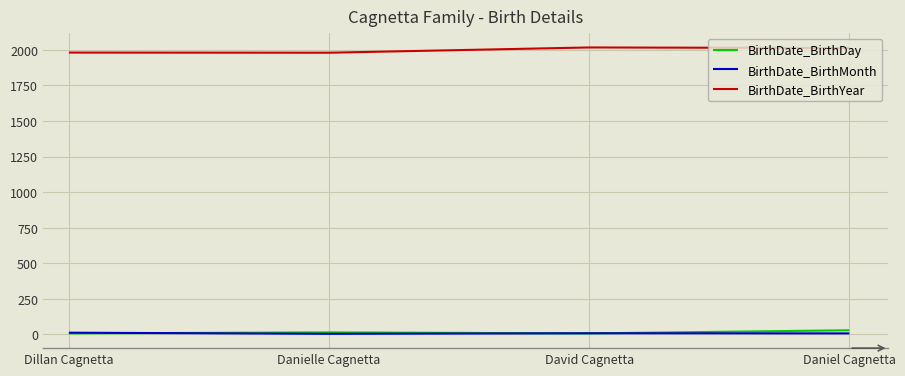

What is the difference between the second highest and second lowest values in the BirthDate_BirthDay series?

7